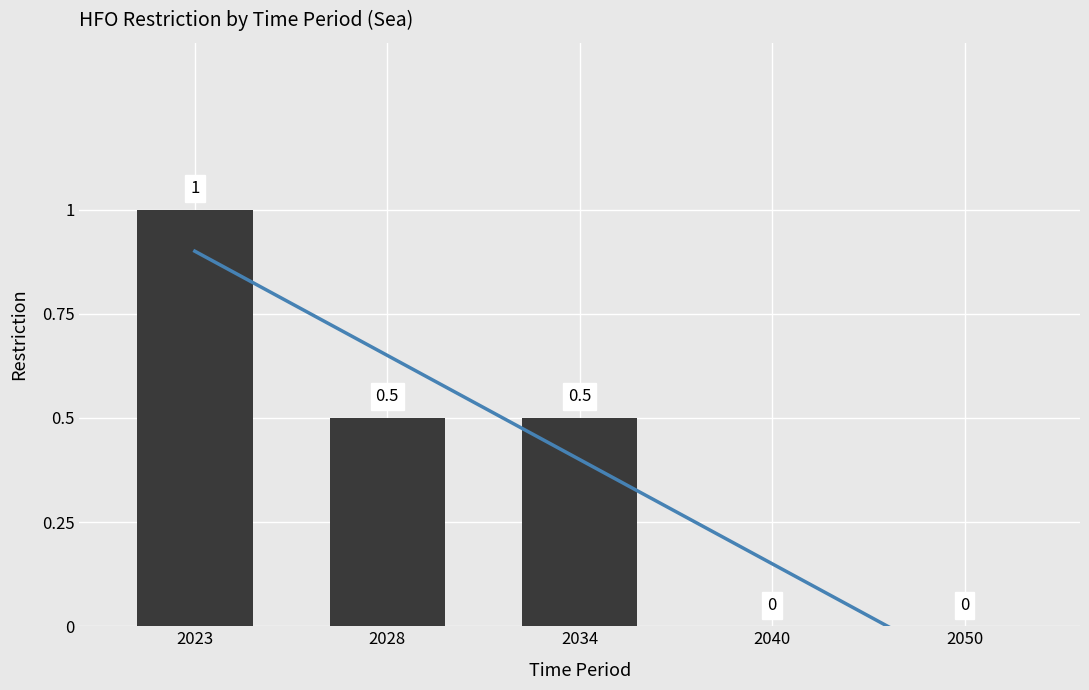

Which label corresponds to the smallest value in the chart?

2040